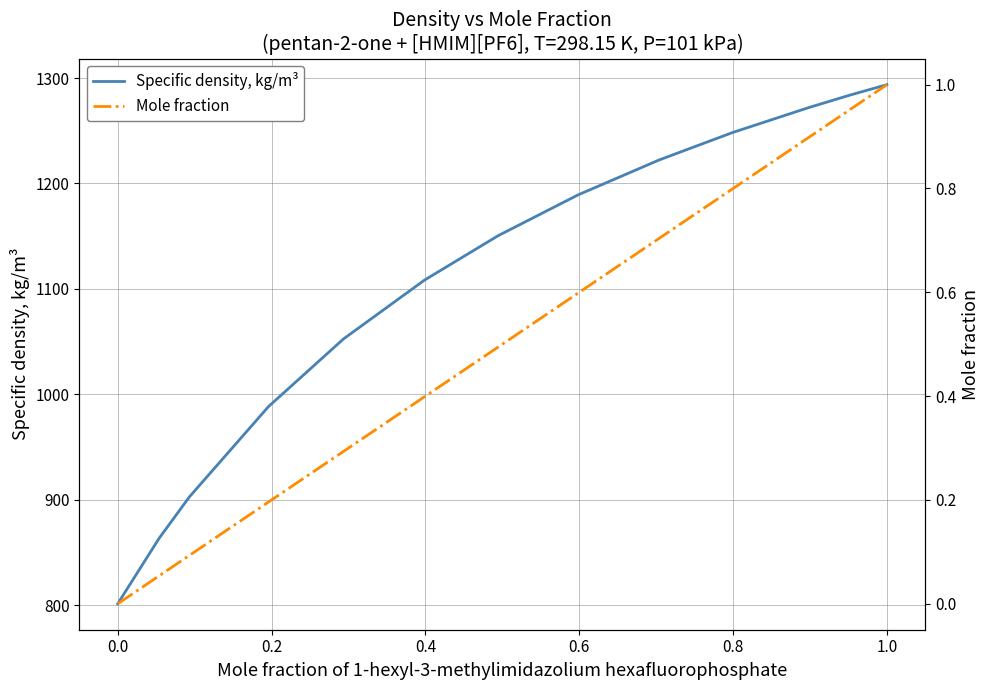

How many data points in Specific density, kg/m³ are above 1150?

7